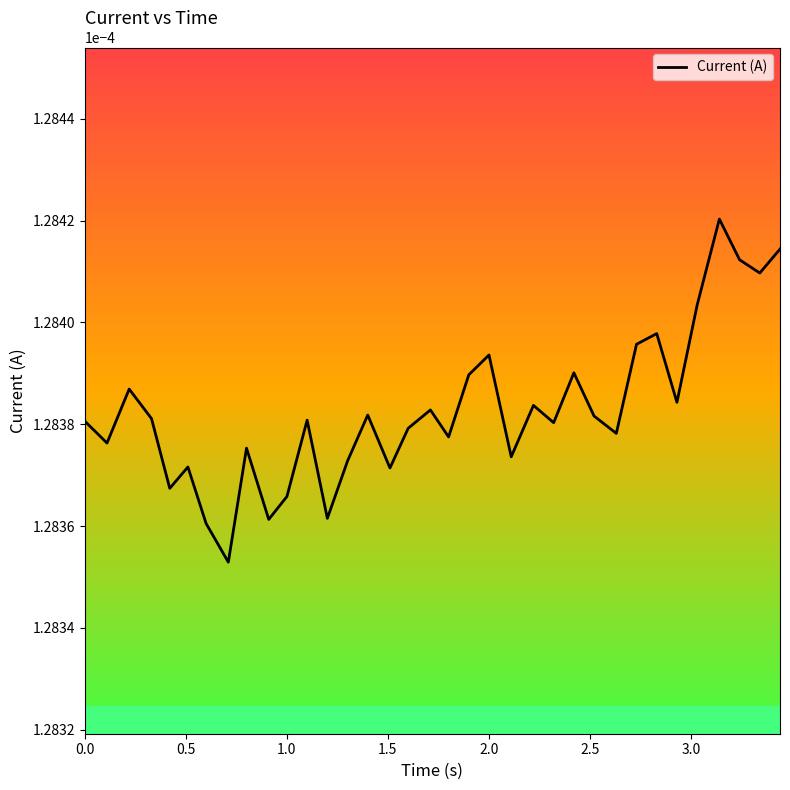

How many lines are shown in the chart?

1